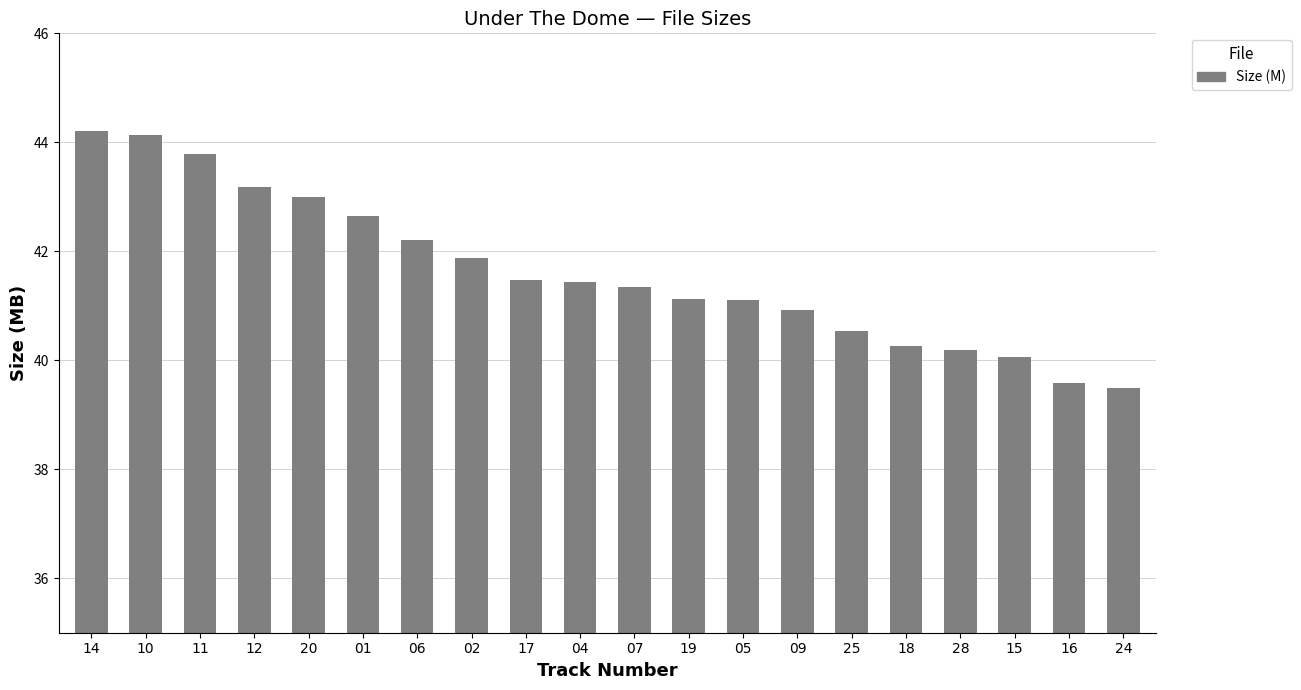

Count the number of data series in this chart.

1